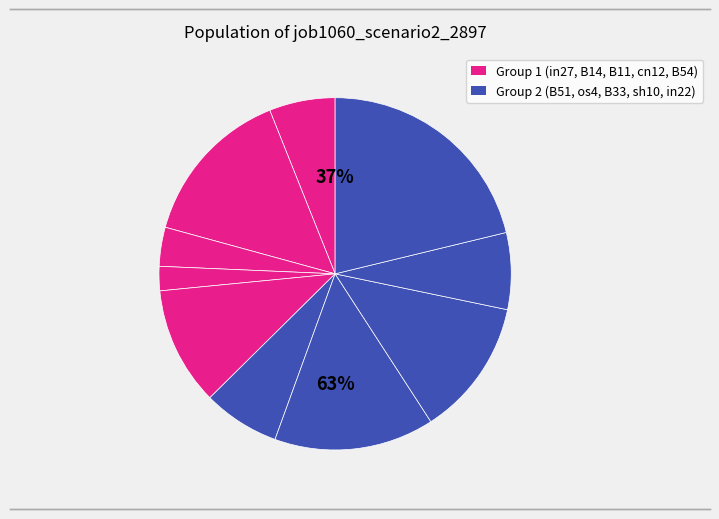

Is there any slice that represents more than half of the pie?

No